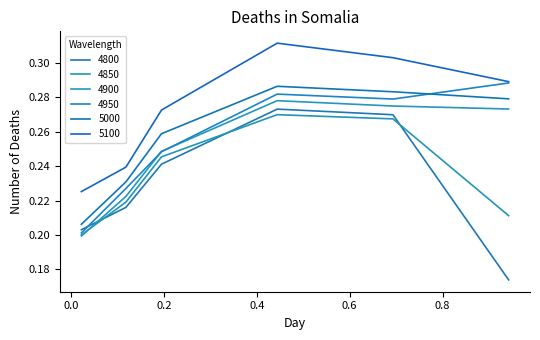

After their last crossing, which series has the higher values: 5000 or 4950?

4950